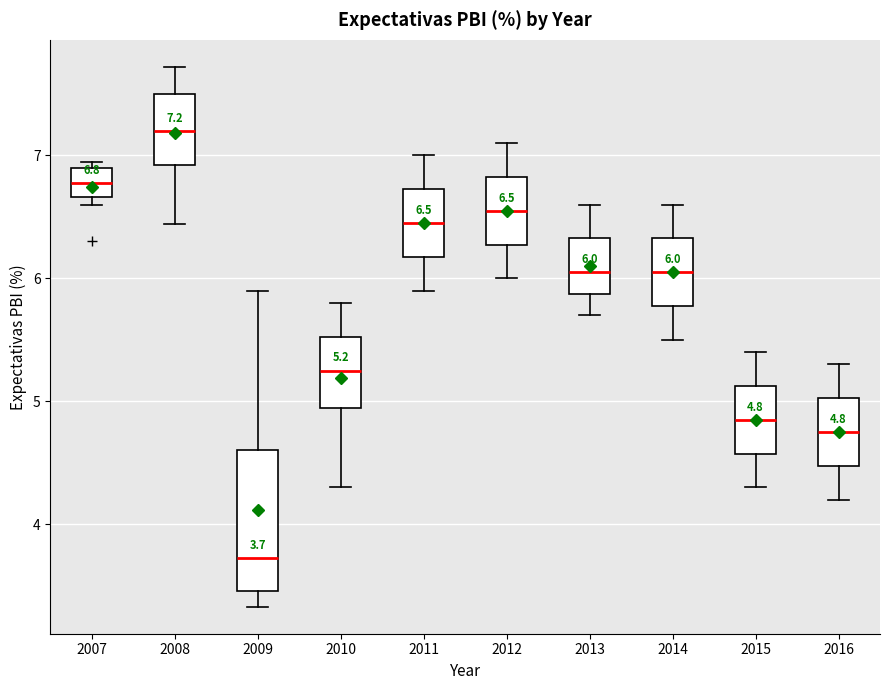

Which box has the lowest median line?

2009